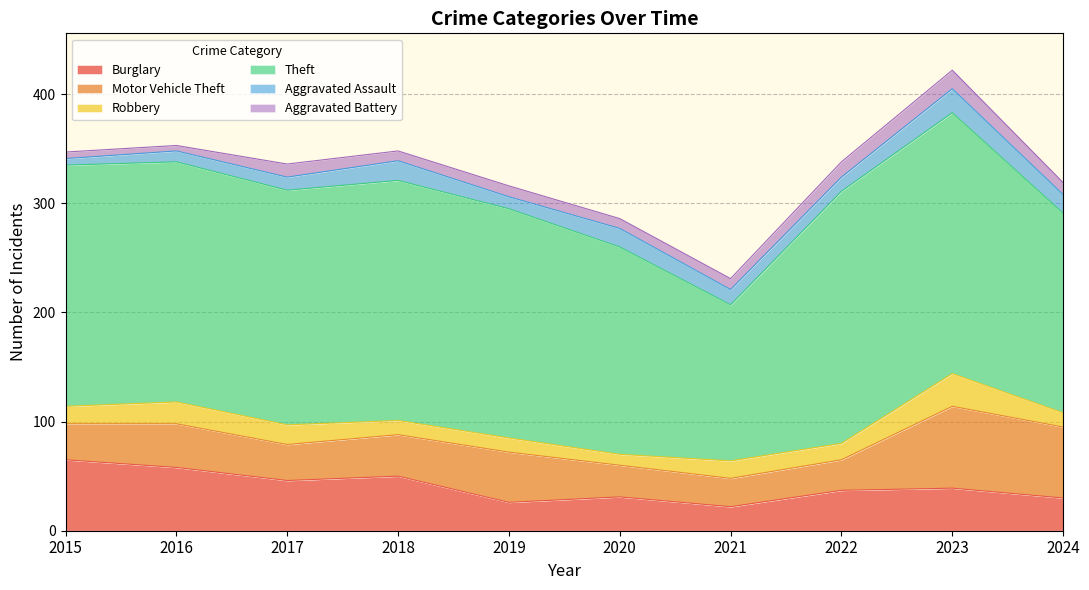

Is it true that Motor Vehicle Theft equals 40 at 2016?

True